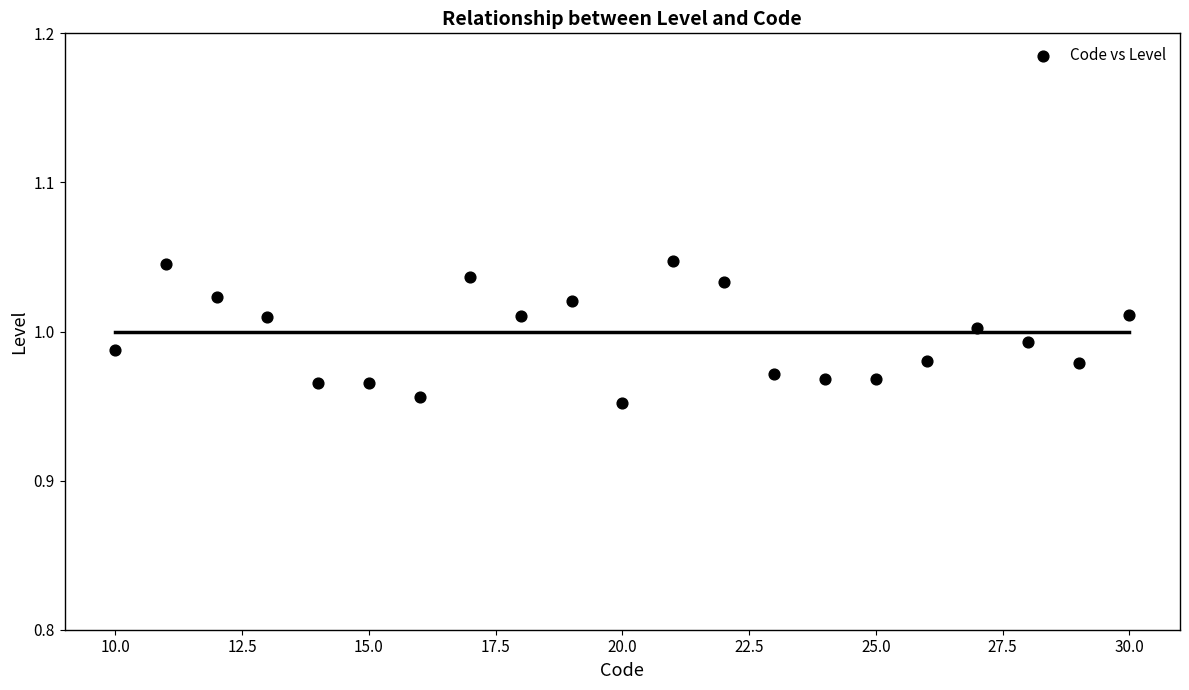

What is the range of X values (max minus min)?

20.0